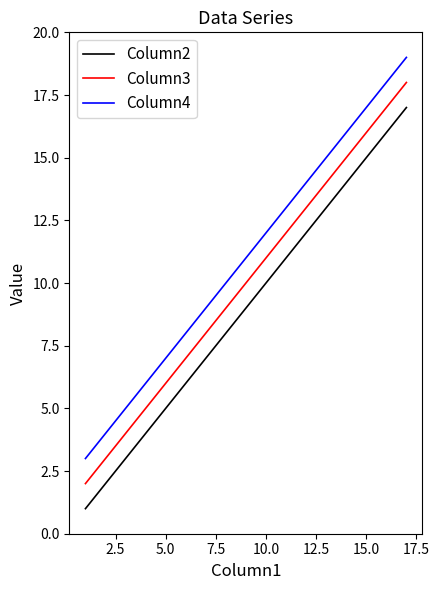

Rank the series by their average value, from lowest to highest.

Column2, Column3, Column4